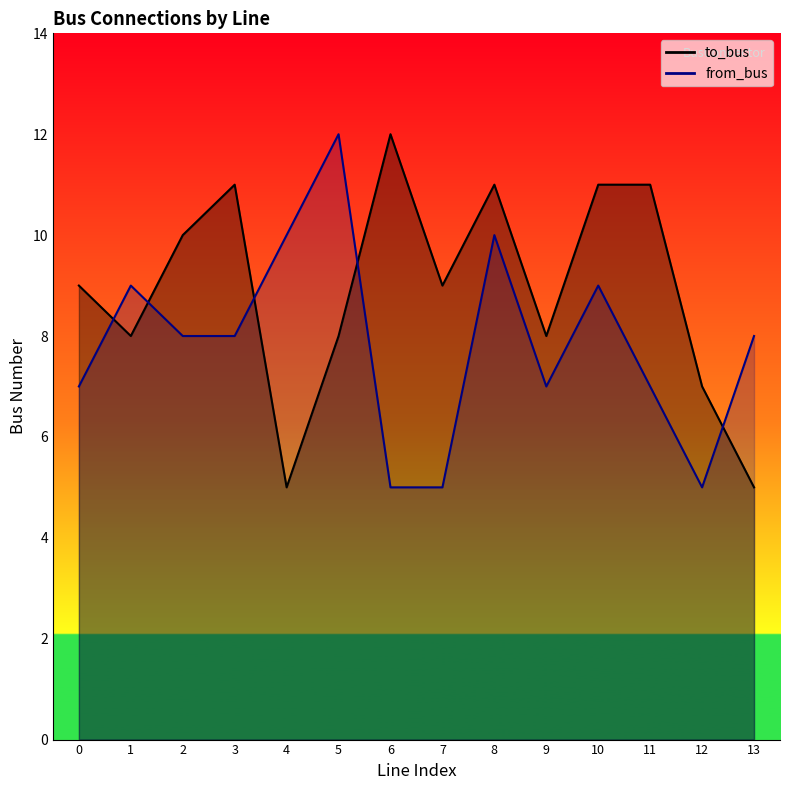

List the series in order of their peak value, highest first.

to_bus, from_bus